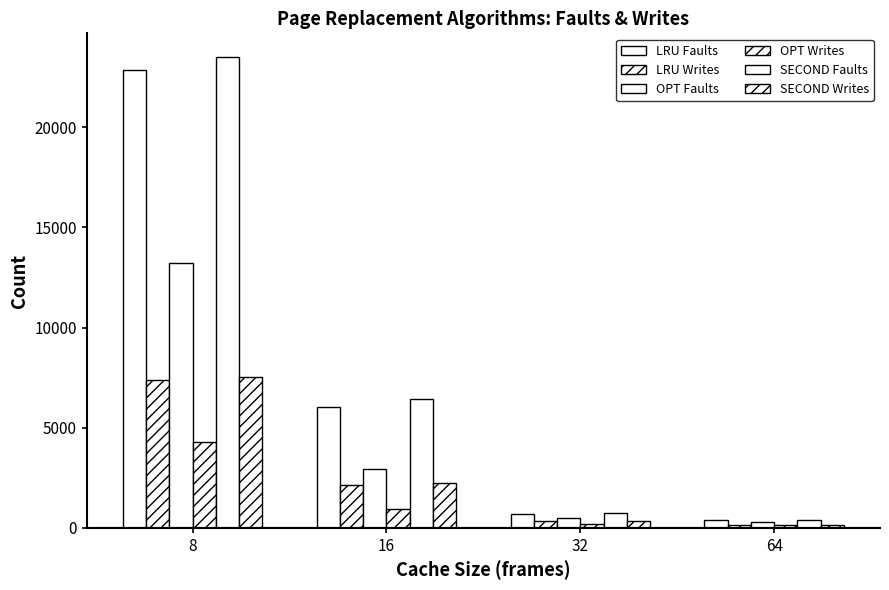

What is the average value of the OPT Faults series?

4240